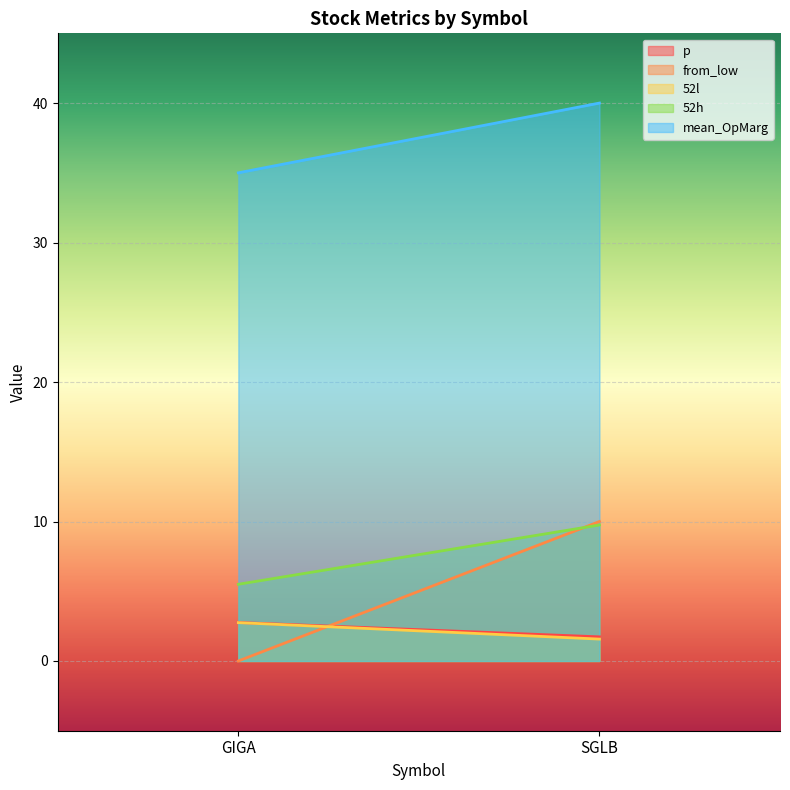

What is the sum of the from_low values at GIGA and SGLB?

10.0